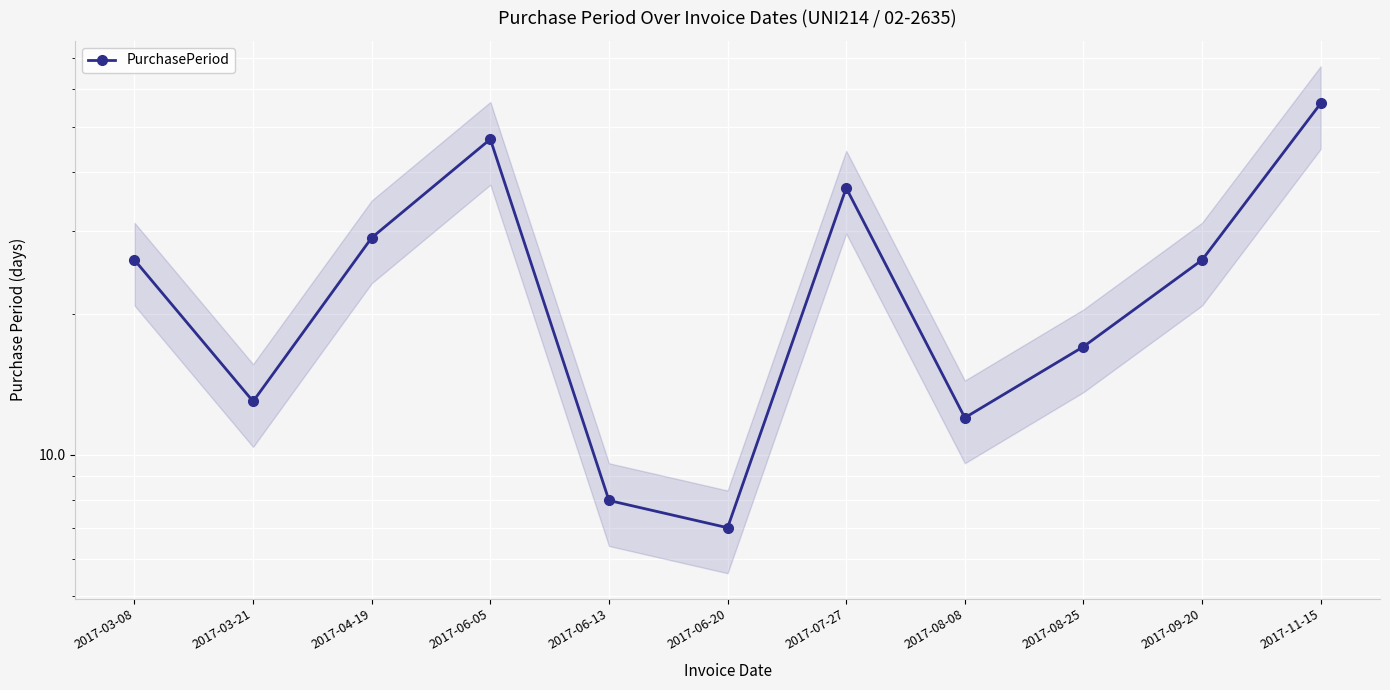

Count the number of categories in the chart.

11